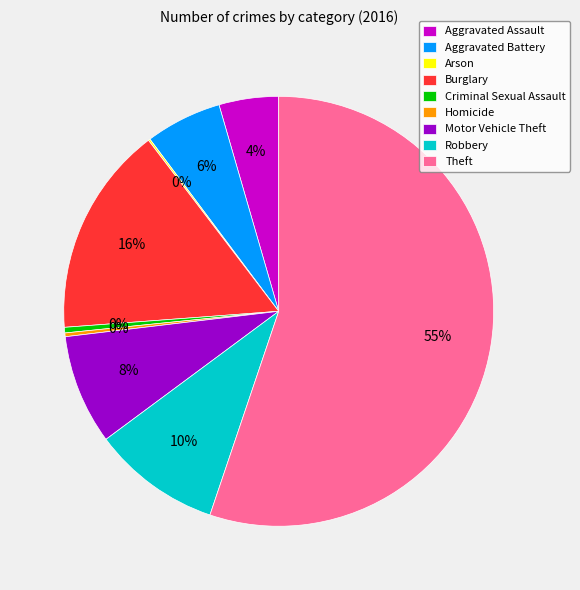

Which category has the biggest portion of the pie?

Theft